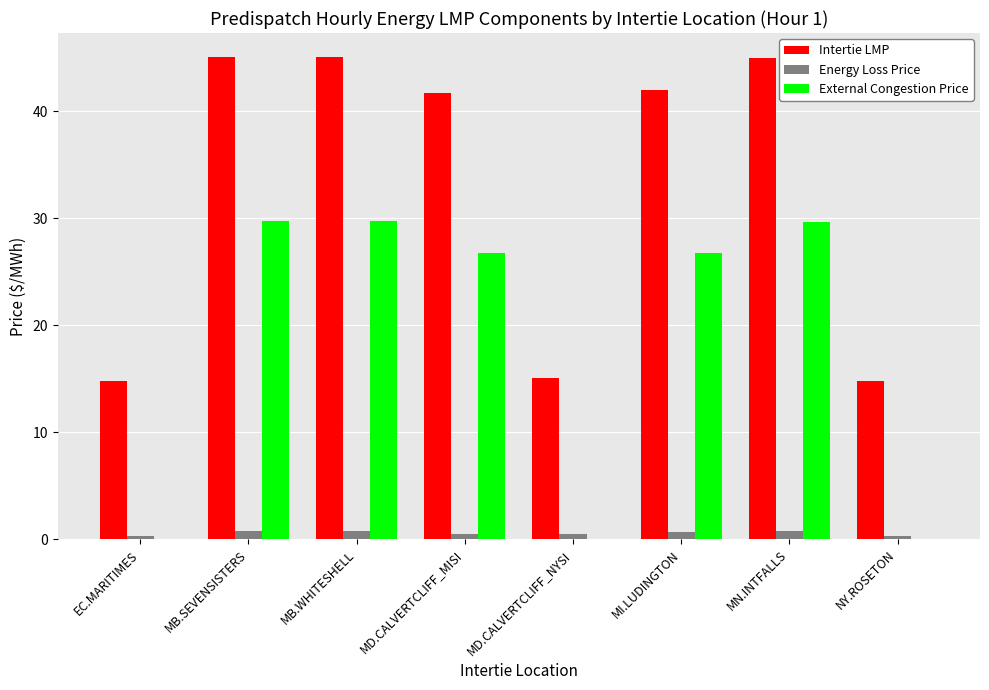

Where does the External Congestion Price series first go above 26?

MB.SEVENSISTERS